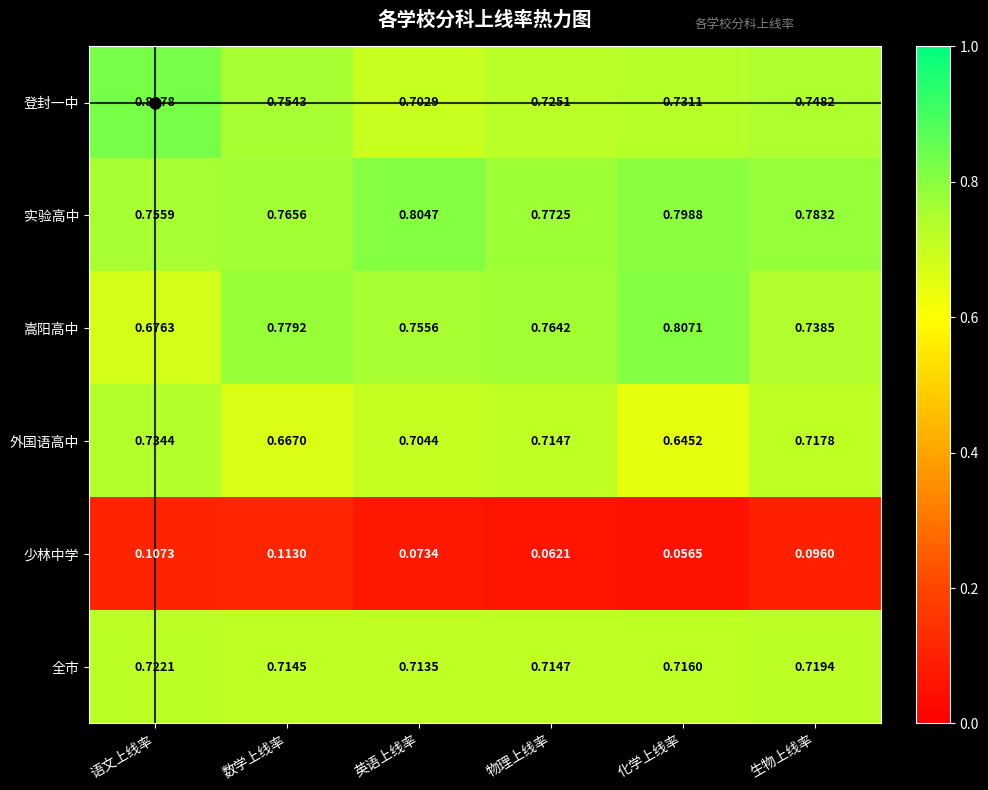

Which category has the lowest value across all series?

化学上线率